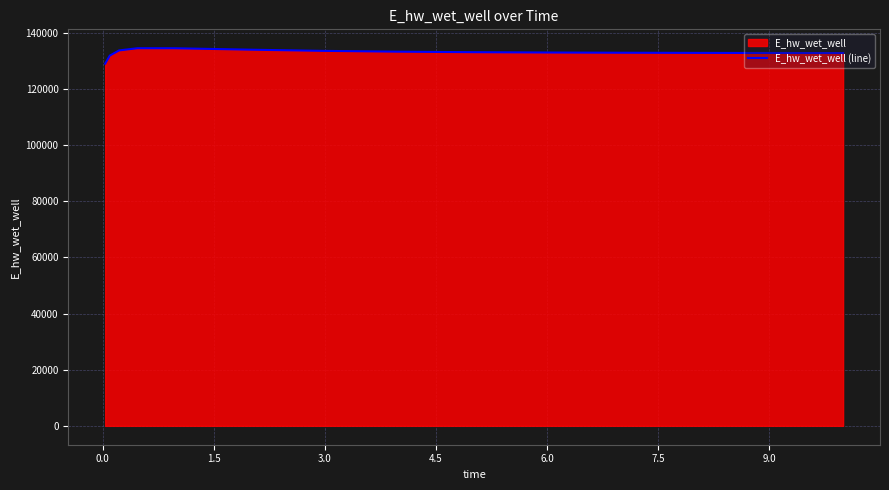

What is the minimum value shown in the chart?

129046.8